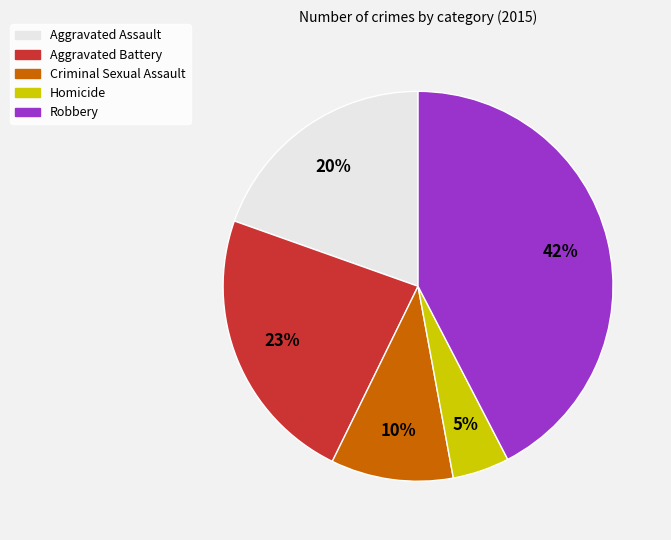

Which has a higher value, Robbery or Aggravated Assault?

Robbery